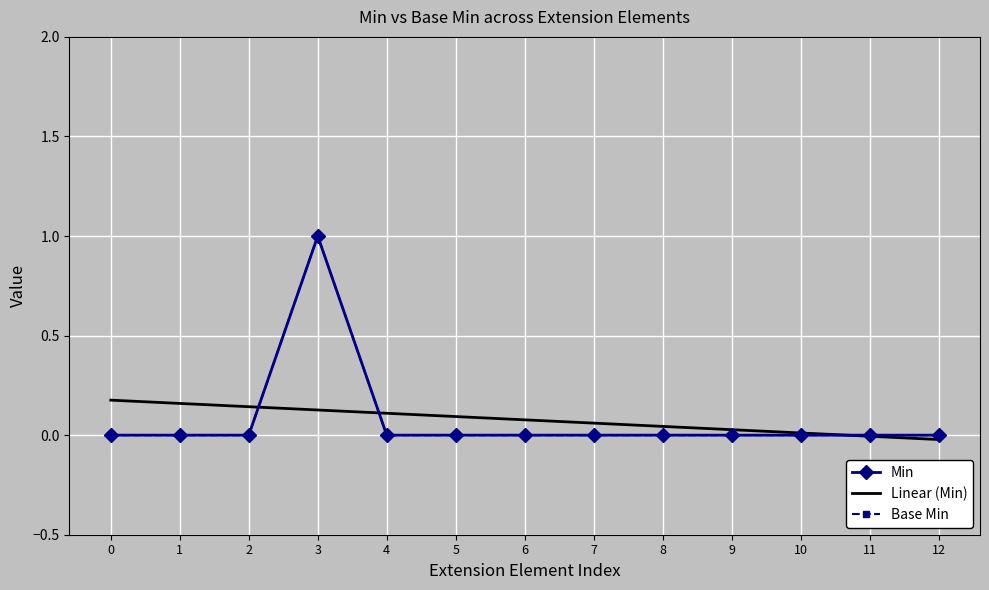

What is the difference between the Min values at 3 and 5?

1